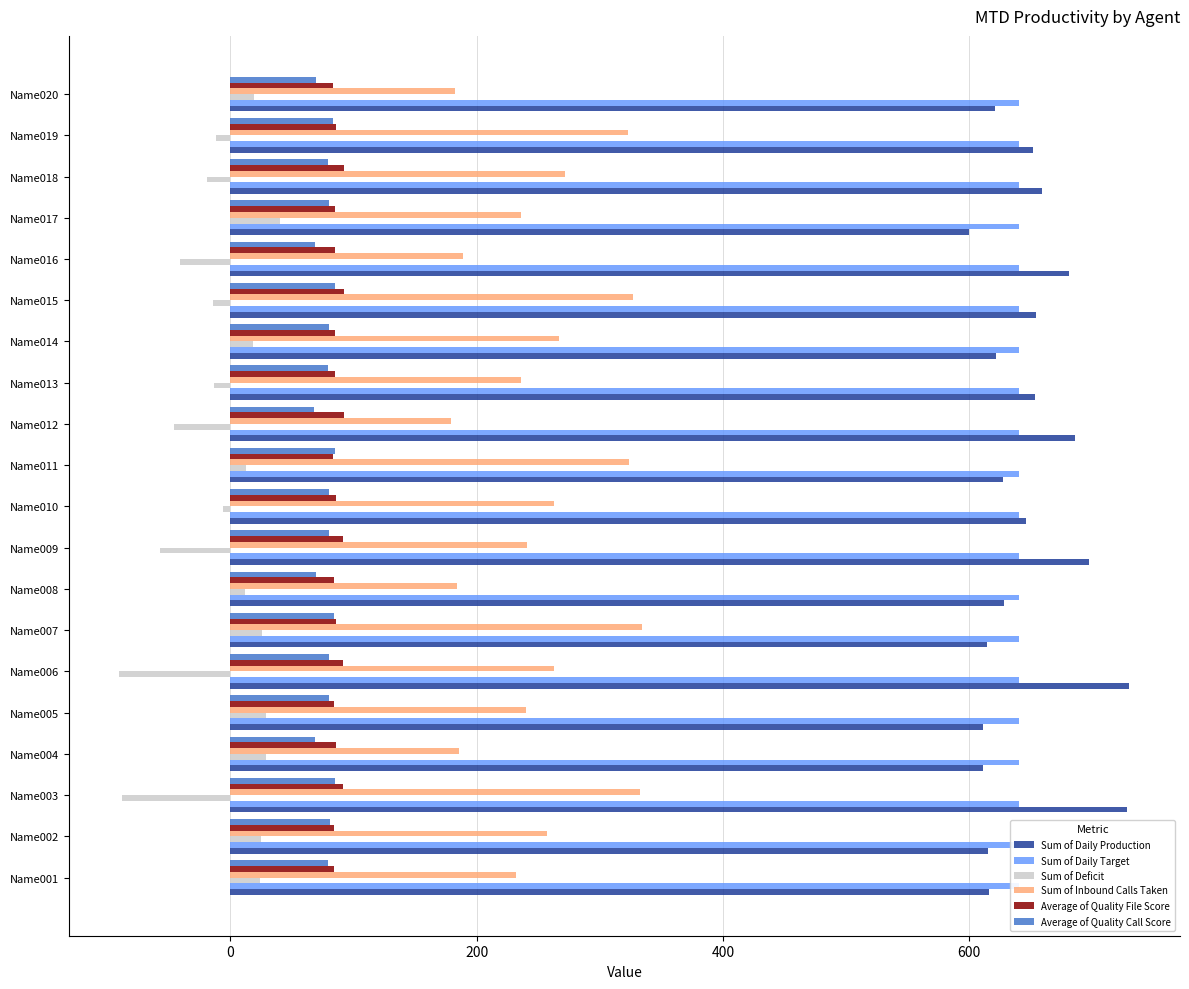

Is it true that Sum of Deficit equals -7.9 at Name015?

False